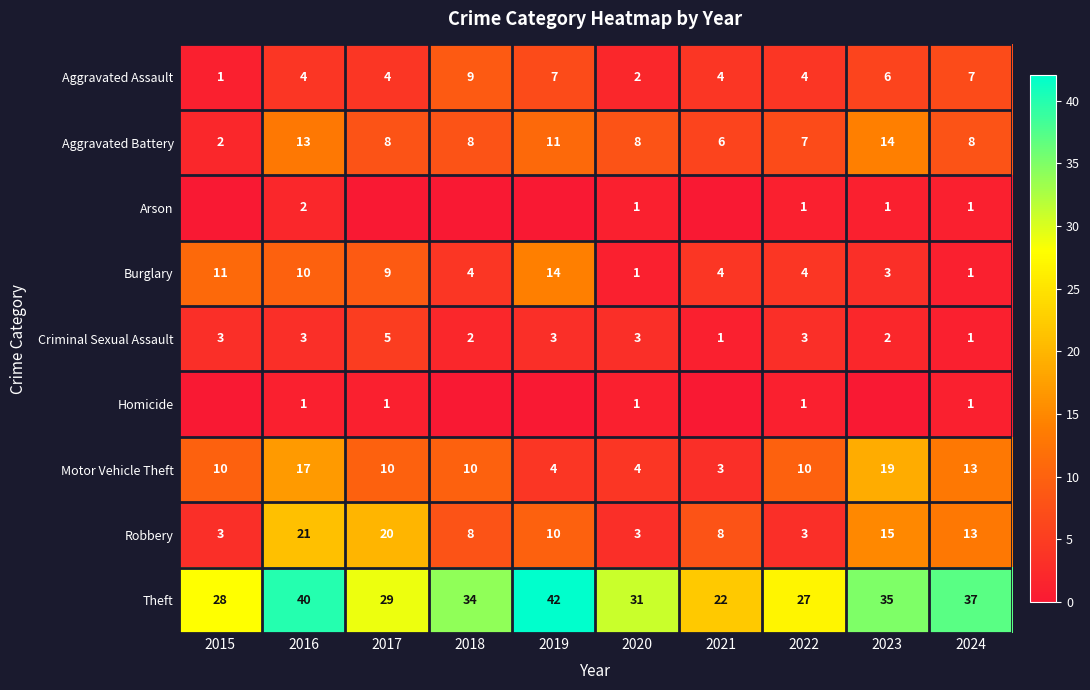

What is the highest value of the Aggravated Assault series?

9